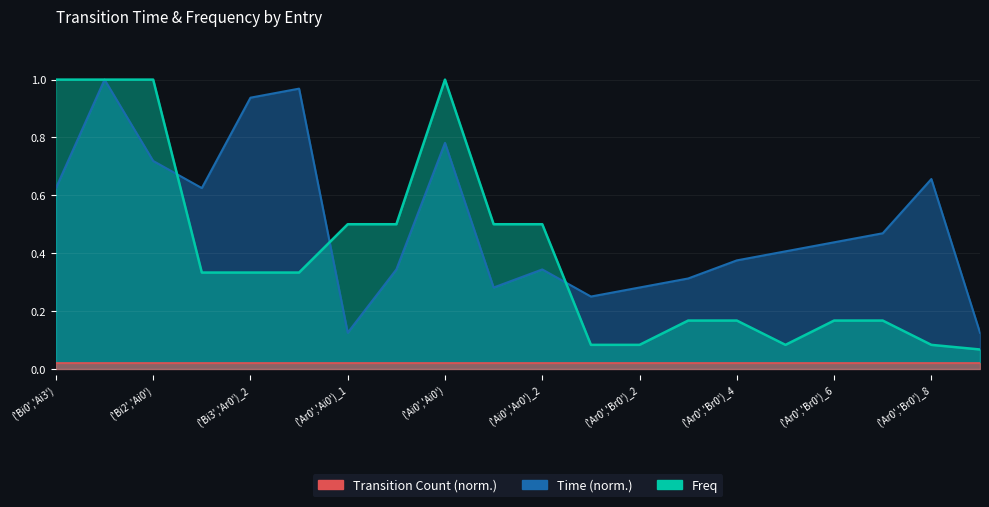

Reading right to left, extract all data points from this chart.

Freq: ('Br0','Ar0')_1=0.1	('Ar0','Br0')_8=0.1	('Ar0','Br0')_7=0.2	('Ar0','Br0')_6=0.2	('Ar0','Br0')_5=0.1	('Ar0','Br0')_4=0.2	('Ar0','Br0')_3=0.2	('Ar0','Br0')_2=0.1	('Ar0','Br0')_1=0.1	('Ai0','Ar0')_2=0.5	('Ai0','Ar0')_1=0.5	('Ai0','Ai0')=1.0	('Ar0','Ai0')_2=0.5	('Ar0','Ai0')_1=0.5	('Bi3','Ar0')_3=0.3	('Bi3','Ar0')_2=0.3	('Bi3','Ar0')_1=0.3	('Bi2','Ai0')=1.0	('Ai3','Bi2')=1.0	('Bi0','Ai3')=1.0
Time: ('Br0','Ar0')_1=0.1	('Ar0','Br0')_8=0.7	('Ar0','Br0')_7=0.5	('Ar0','Br0')_6=0.4	('Ar0','Br0')_5=0.4	('Ar0','Br0')_4=0.4	('Ar0','Br0')_3=0.3	('Ar0','Br0')_2=0.3	('Ar0','Br0')_1=0.2	('Ai0','Ar0')_2=0.3	('Ai0','Ar0')_1=0.3	('Ai0','Ai0')=0.8	('Ar0','Ai0')_2=0.3	('Ar0','Ai0')_1=0.1	('Bi3','Ar0')_3=1.0	('Bi3','Ar0')_2=0.9	('Bi3','Ar0')_1=0.6	('Bi2','Ai0')=0.7	('Ai3','Bi2')=1.0	('Bi0','Ai3')=0.6